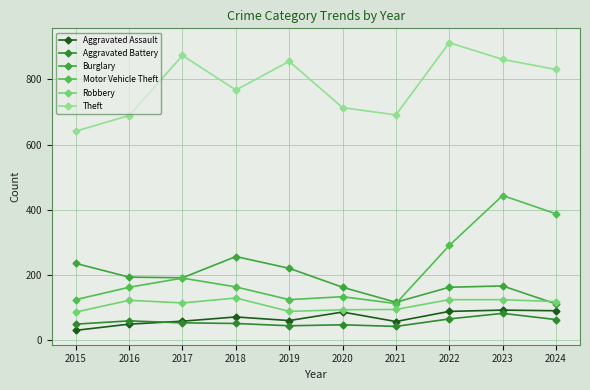

True or false: Theft and Aggravated Assault cross at least once.

False